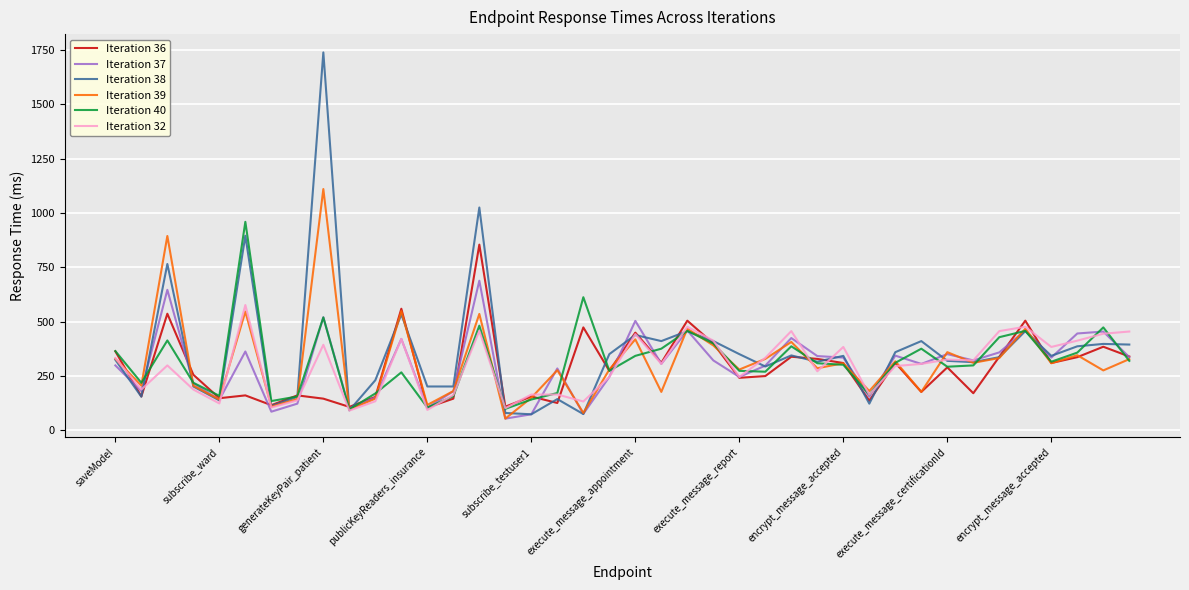

What is the greatest value displayed?

1739